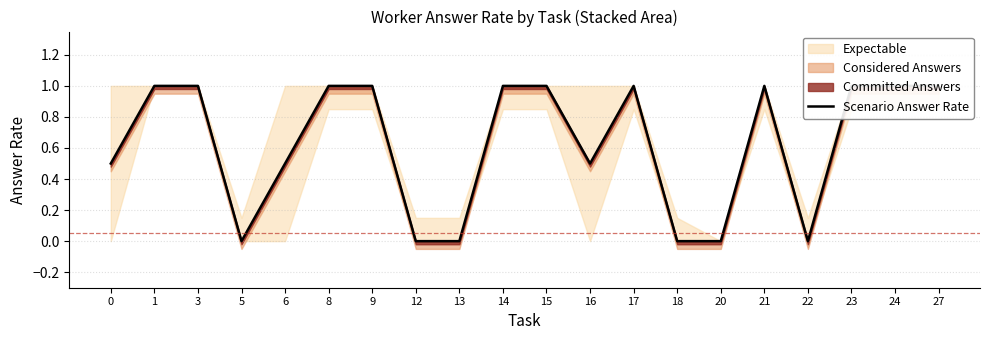

Reading left to right, extract all data points from this chart.

0=0.5	1=1.0	3=1.0	5=0.0	6=0.5	8=1.0	9=1.0	12=0.0	13=0.0	14=1.0	15=1.0	16=0.5	17=1.0	18=0.0	20=0.0	21=1.0	22=0.0	23=1.0	24=1.0	27=1.0